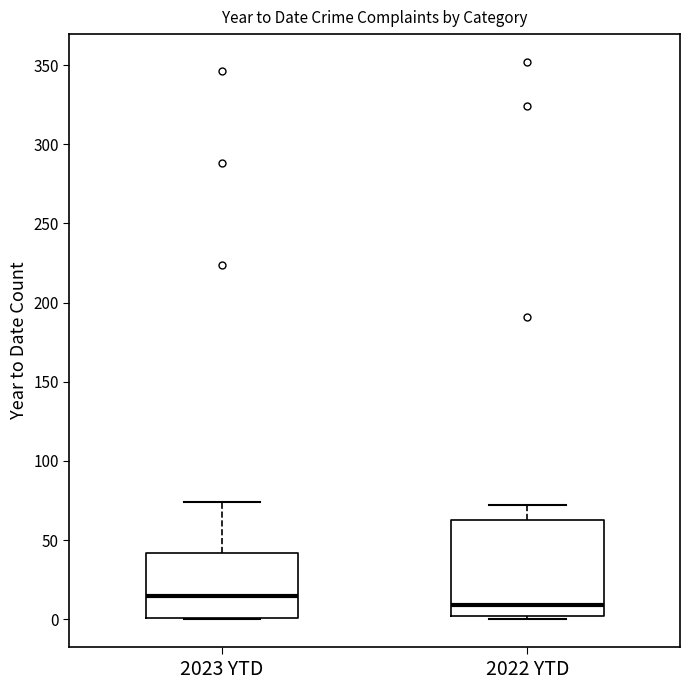

Reading left to right, transcribe this box plot: for each box, give where its median line is, the range the box spans, and where its two whiskers end, as read against the y-axis. The values are not printed on the chart, so give them approximately, as read against the axis.

2023 YTD: median 15, box 0 to 40, whiskers 0 to 75
2022 YTD: median 10, box 0 to 65, whiskers 0 (just below the box's lower edge) to 70